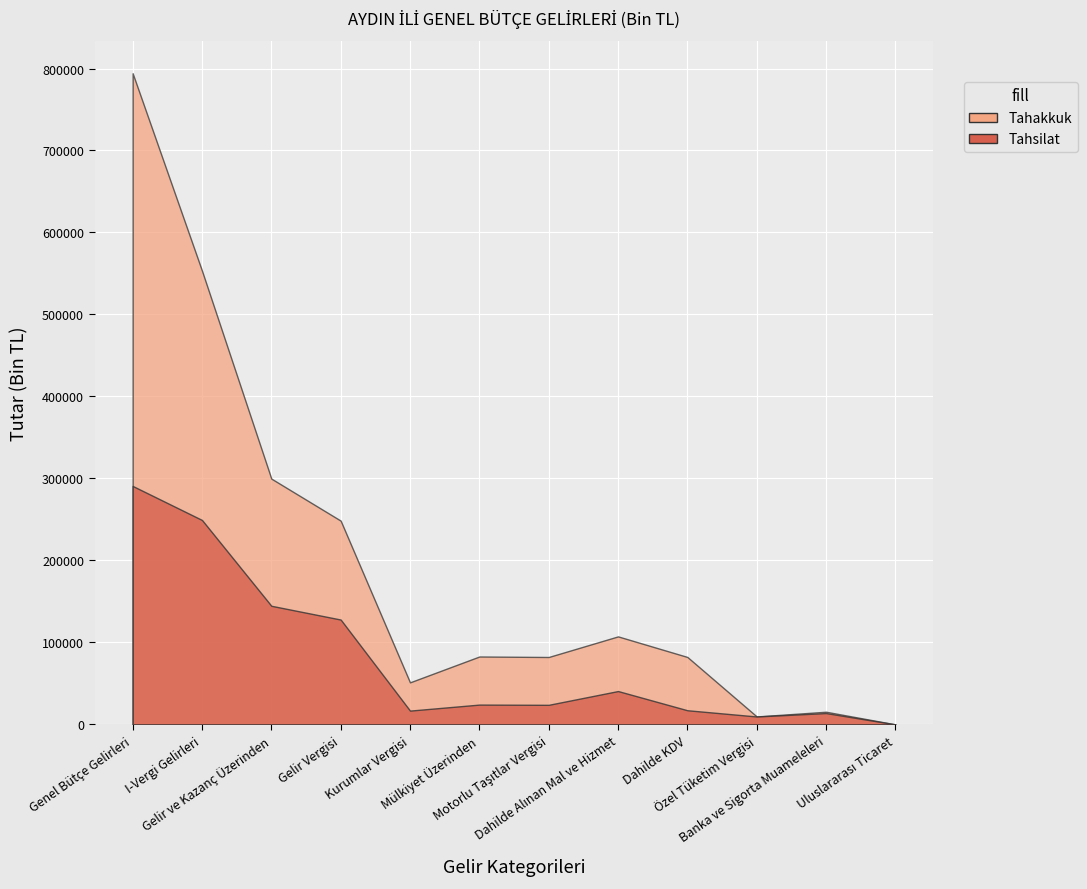

List the series in order of their overall mean, lowest first.

Tahsilat, Tahakkuk